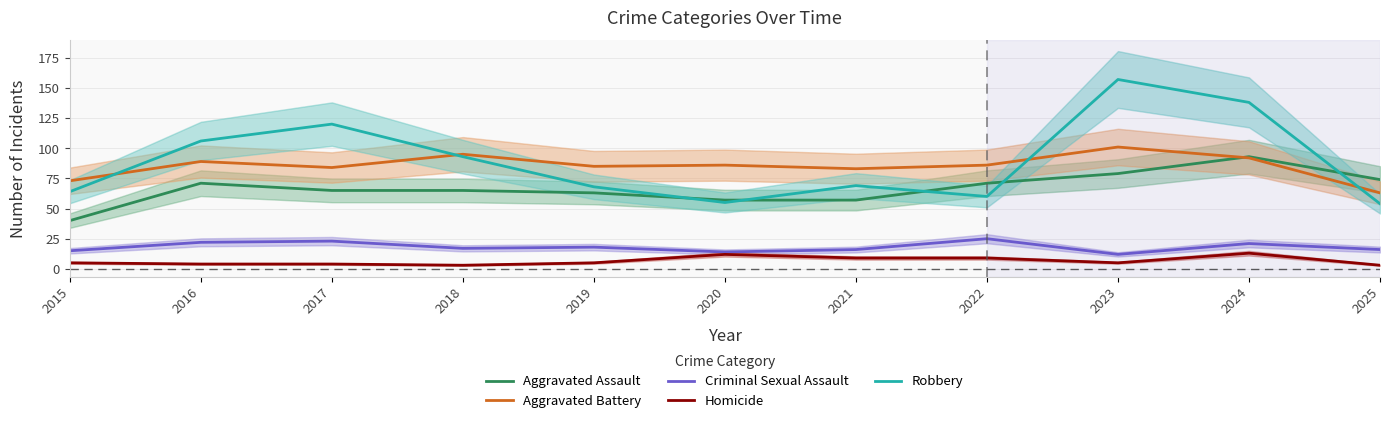

Reading right to left, transcribe all the data shown in this chart.

Aggravated Assault: 74	93	79	71	57	57	63	65	65	71	40
Aggravated Battery: 63	92	101	86	83	86	85	95	84	89	73
Criminal Sexual Assault: 16	21	12	25	16	14	18	17	23	22	15
Homicide: 3	13	5	9	9	12	5	3	4	4	5
Robbery: 54	138	157	60	69	55	68	93	120	106	64